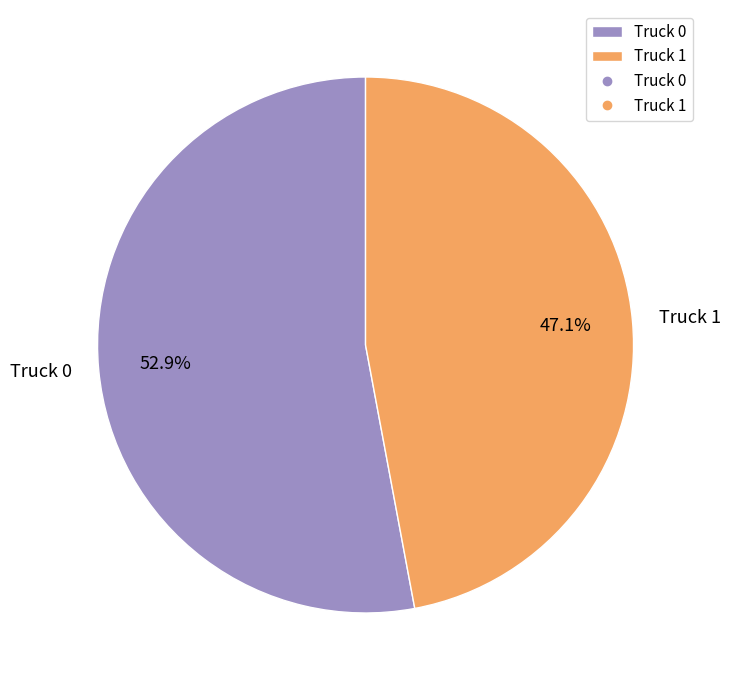

Which has a higher value, Truck 0 or Truck 1?

Truck 0